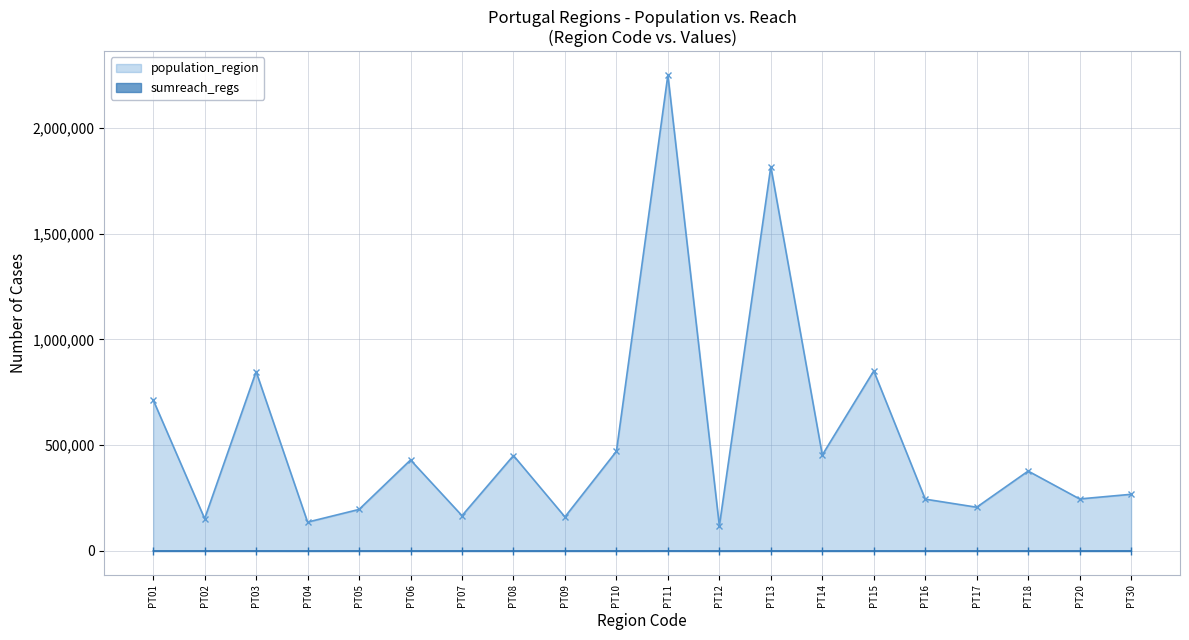

Count the number of categories in the chart.

20